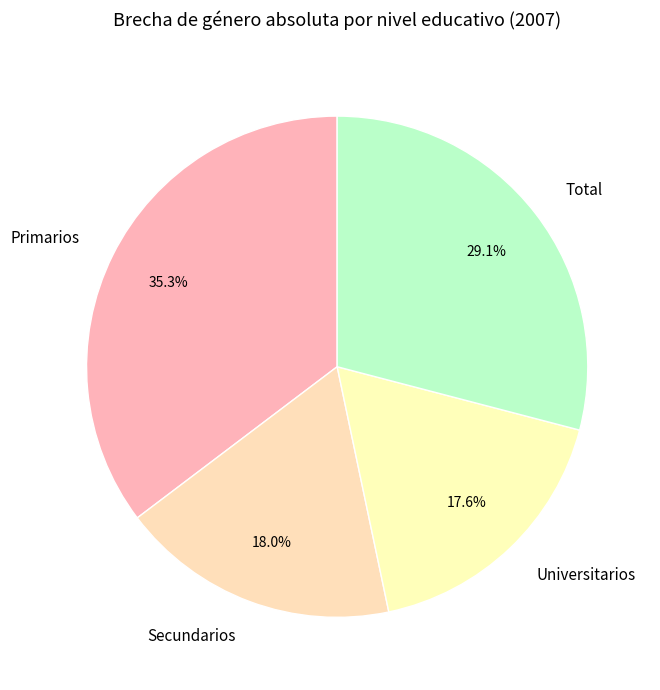

To the nearest percent, what is the combined percentage of Primarios and Universitarios?

53%